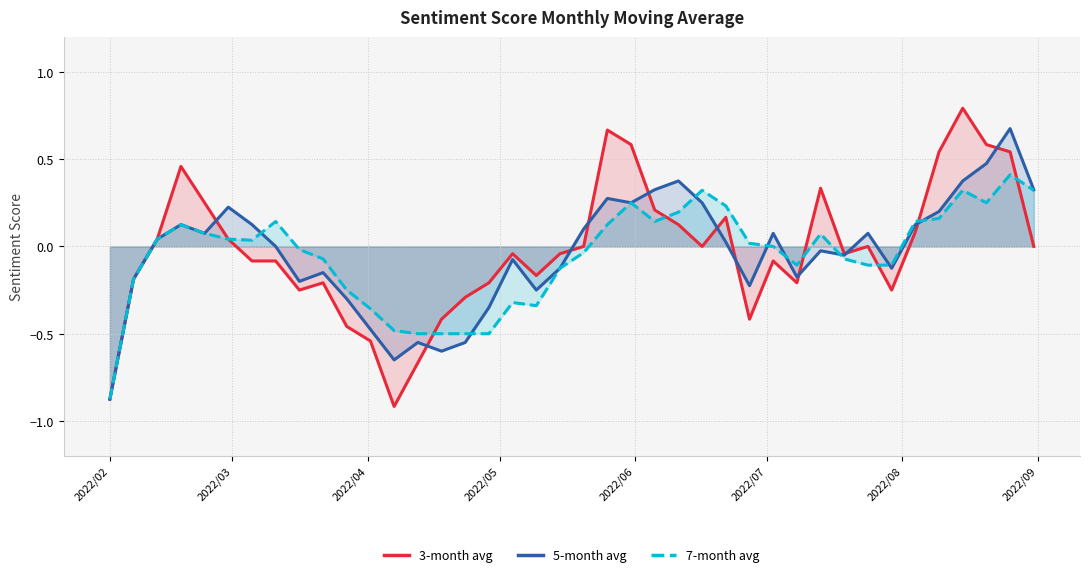

True or false: 3-month avg and 7-month avg cross at least once.

True